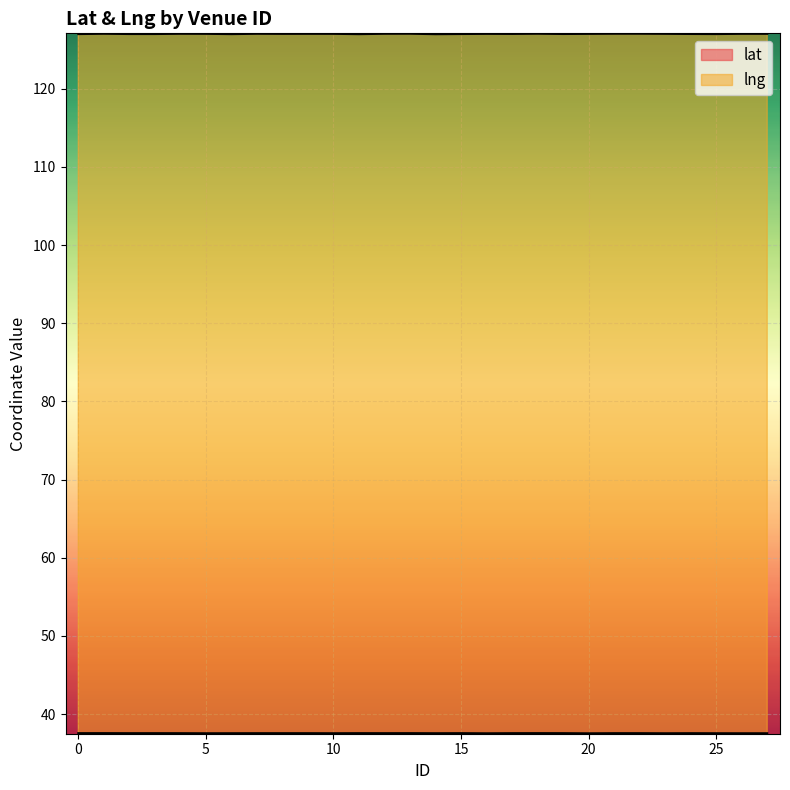

True or false: lng has a value of 127.0 at 15.

True